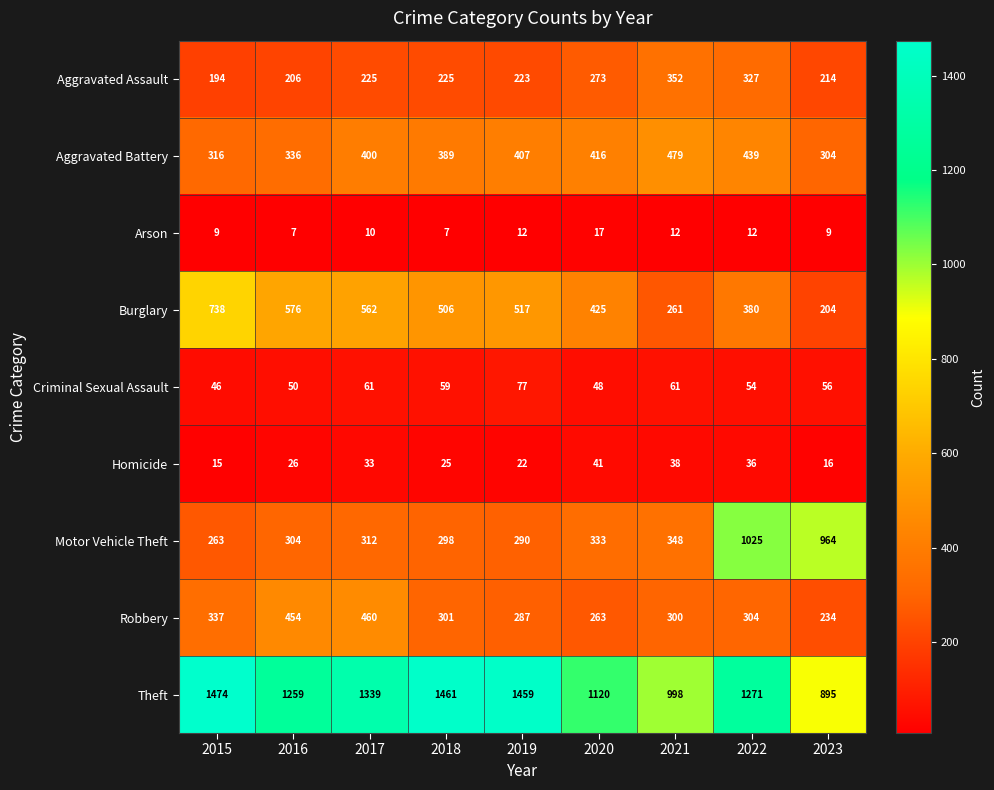

Which series changed the most between 2019 and 2022?

Motor Vehicle Theft